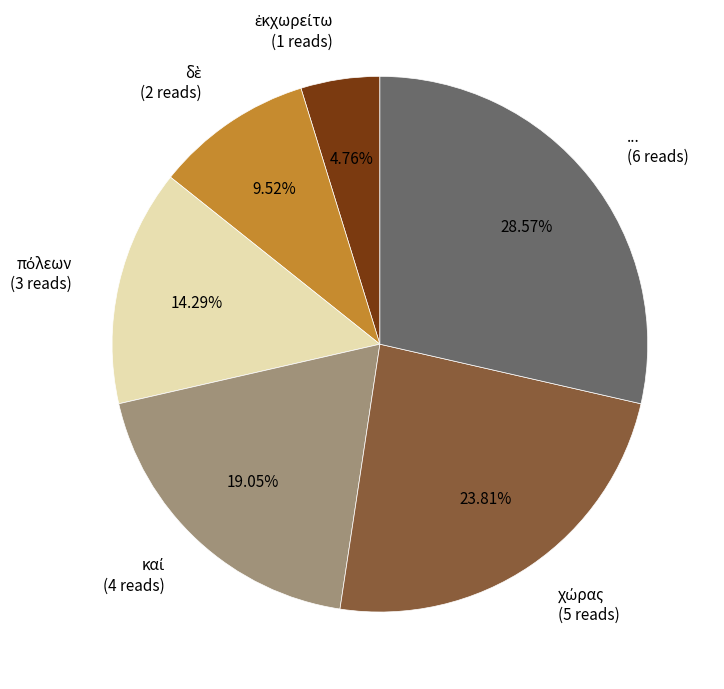

Does any single category account for the majority?

No